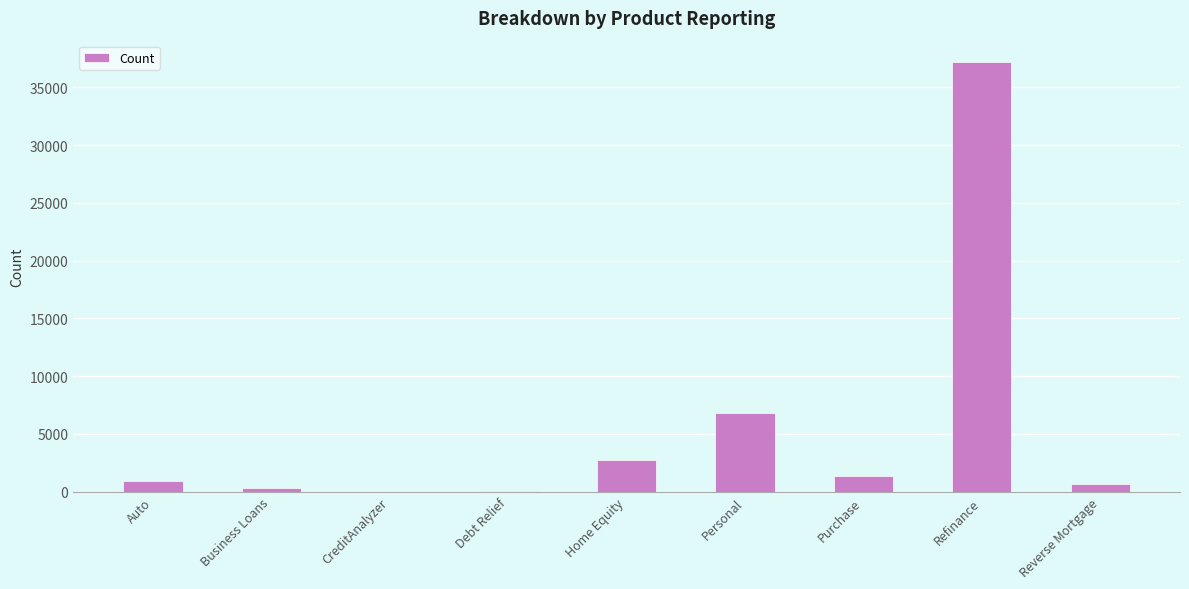

What is the change in value from Auto to CreditAnalyzer?

-884